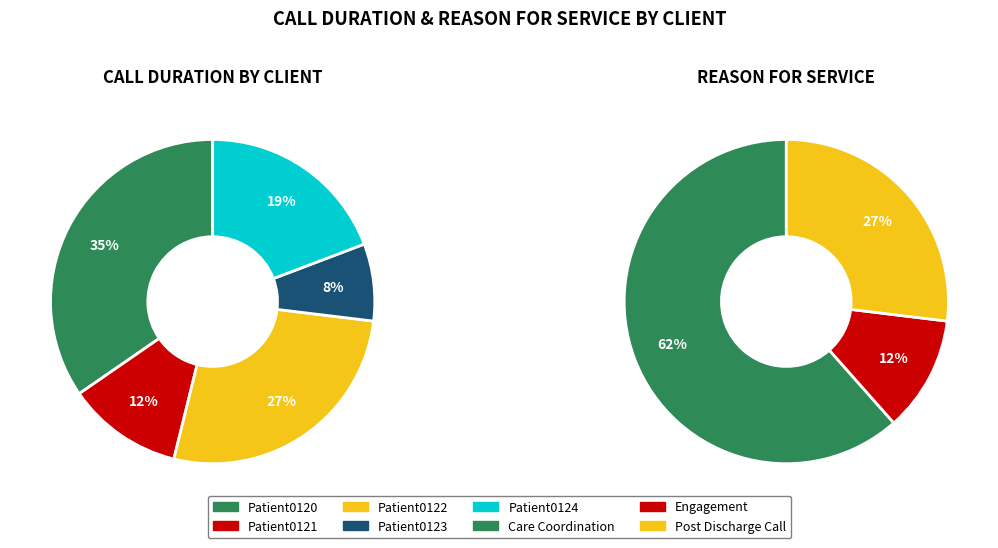

Combined, what portion of the pie is Patient0124 and Patient0121?

30.8%